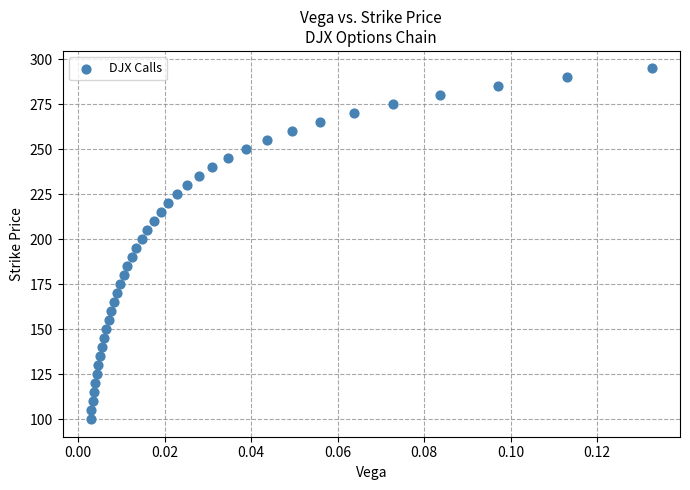

What is the range of Y values (max minus min)?

195